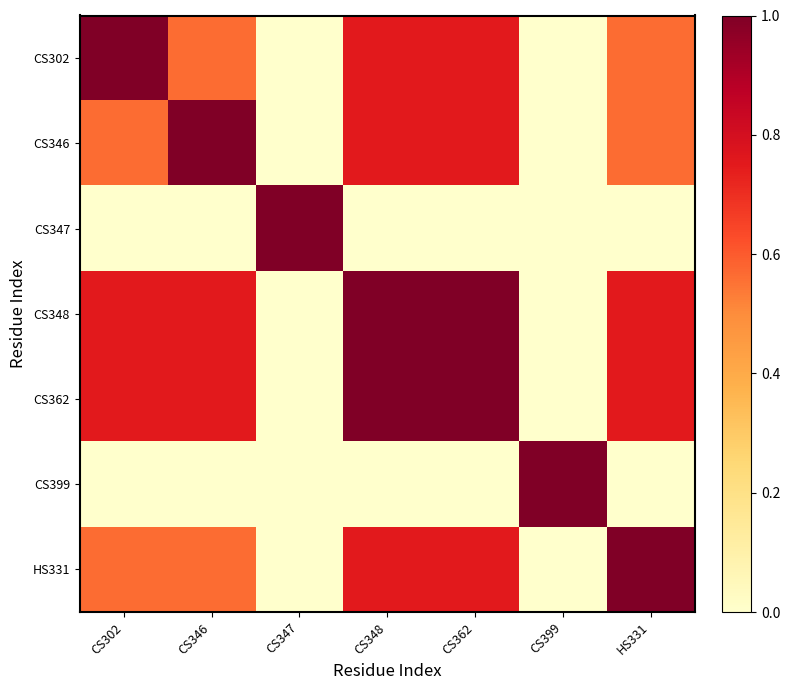

Count the number of data series in this chart.

7